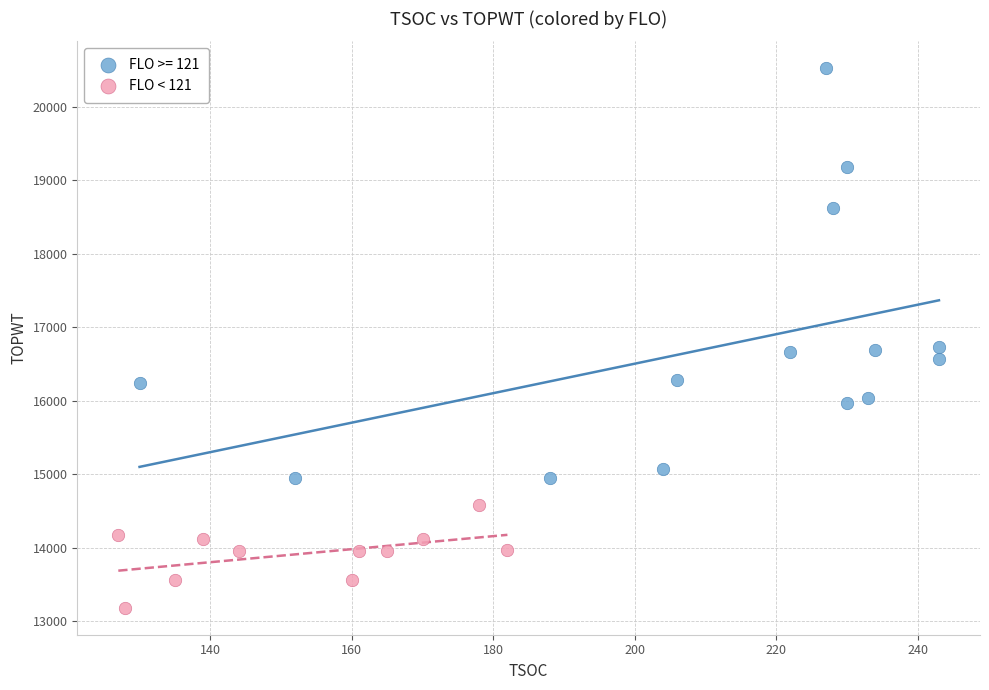

Which series contains the highest Y value?

FLO >= 121